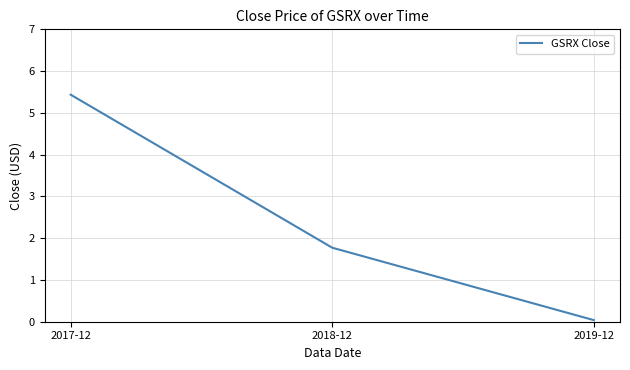

What is the sum of all values?

7.2